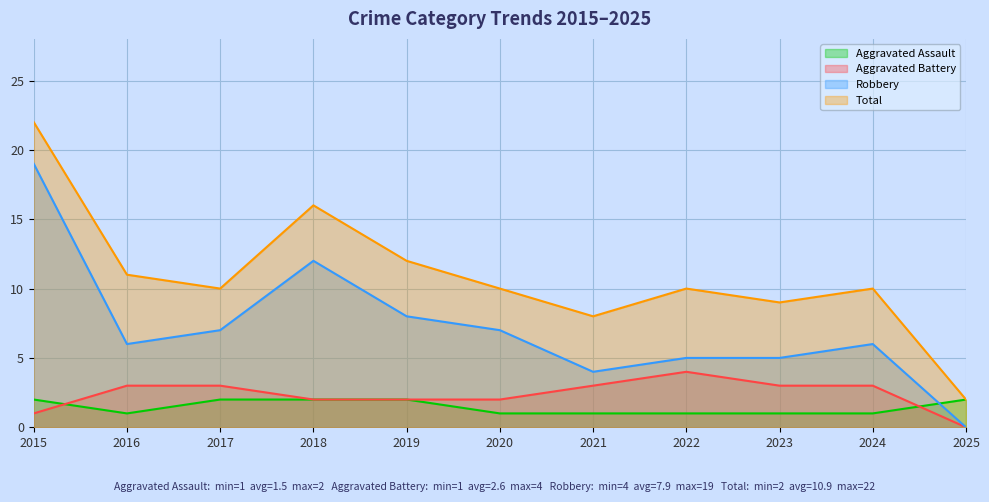

Which series changed the most between 2015 and 2020?

Robbery